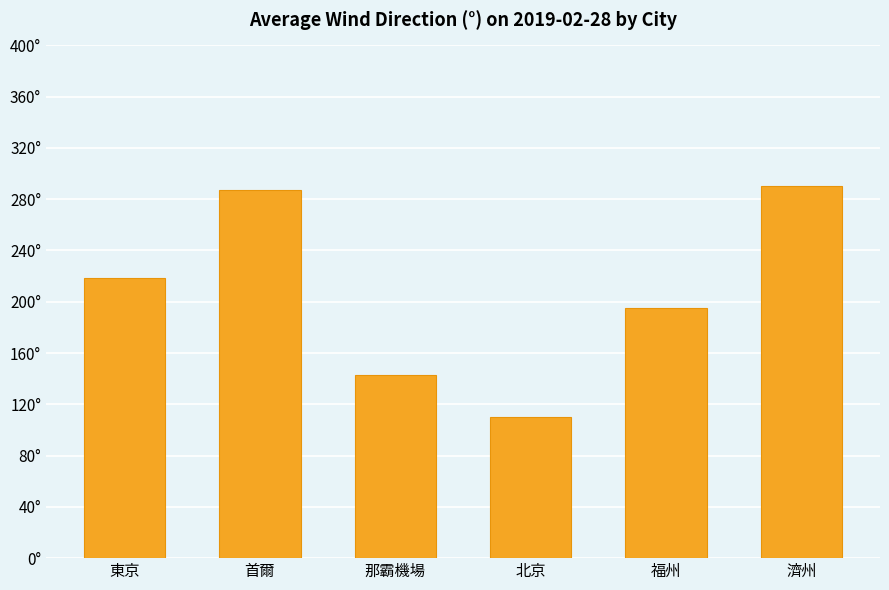

What is the label of the 5th bar from the right?

首爾